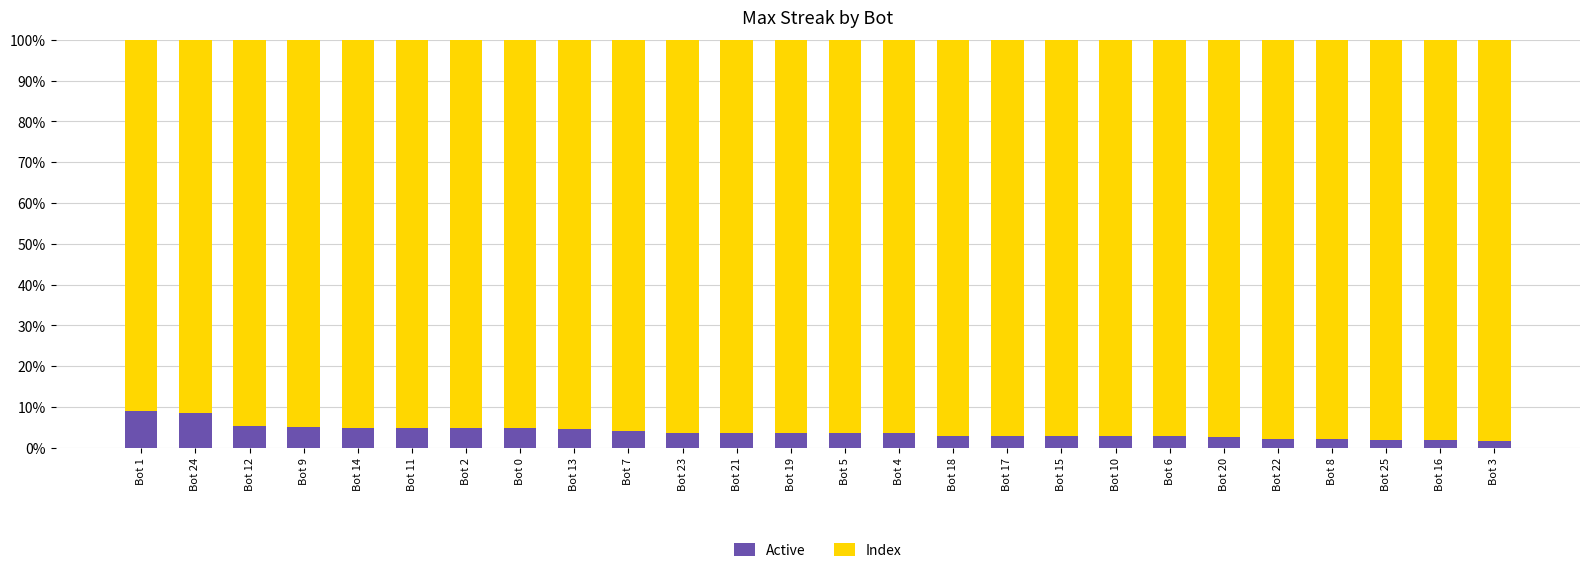

What is the difference between the Active values at Bot 23 and Bot 24?

5.1